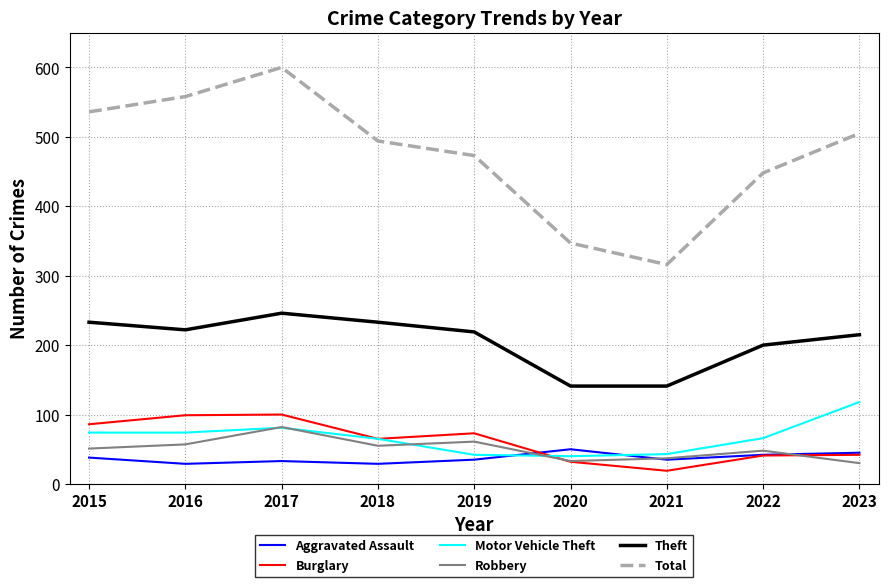

At which label does Burglary first exceed 65?

2015